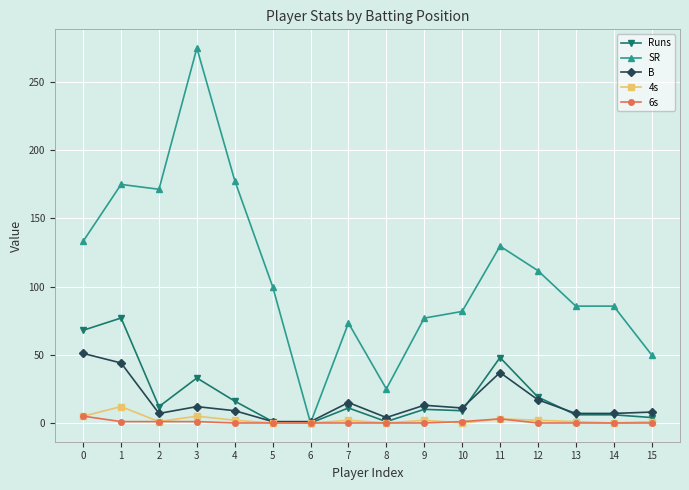

What is the difference between the Runs values at 14 and 15?

2.0